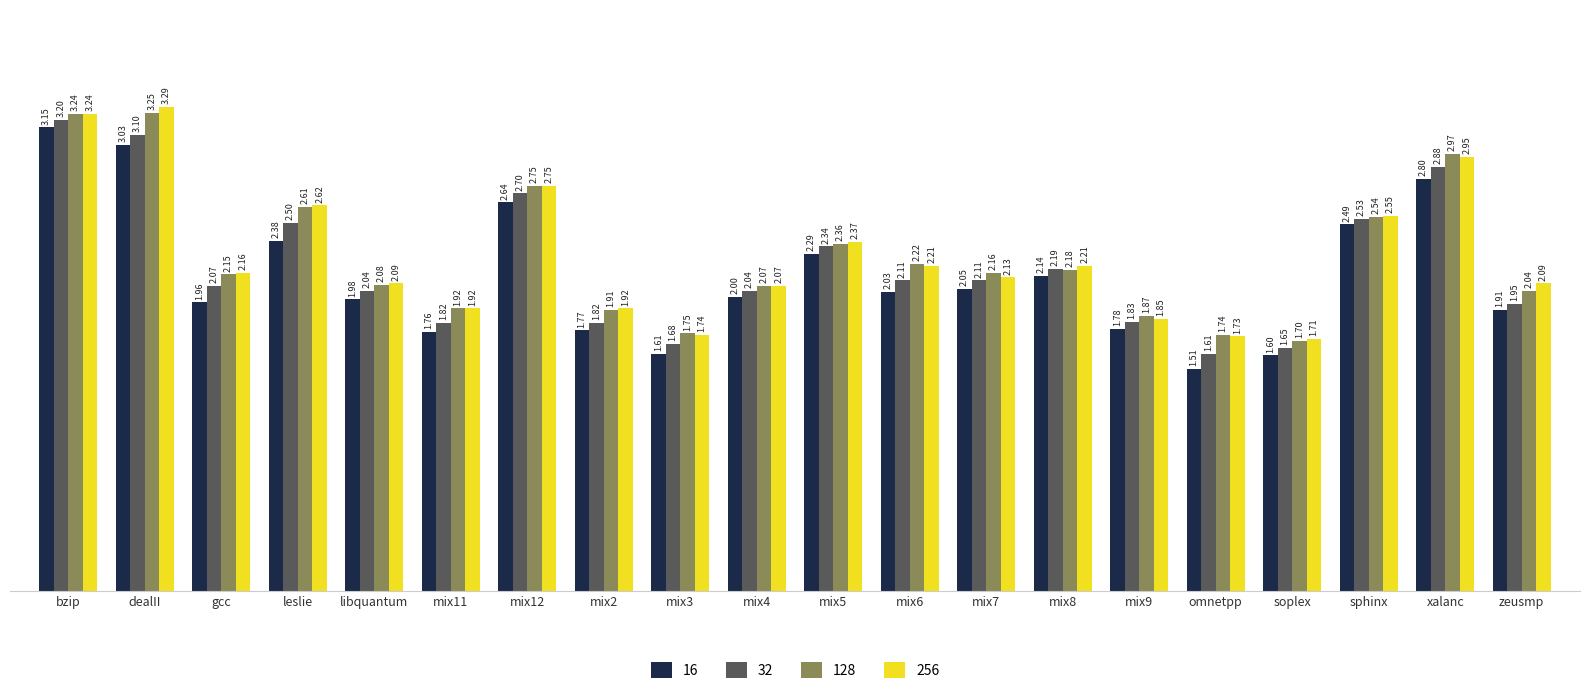

What is the maximum value shown in the chart?

3.3